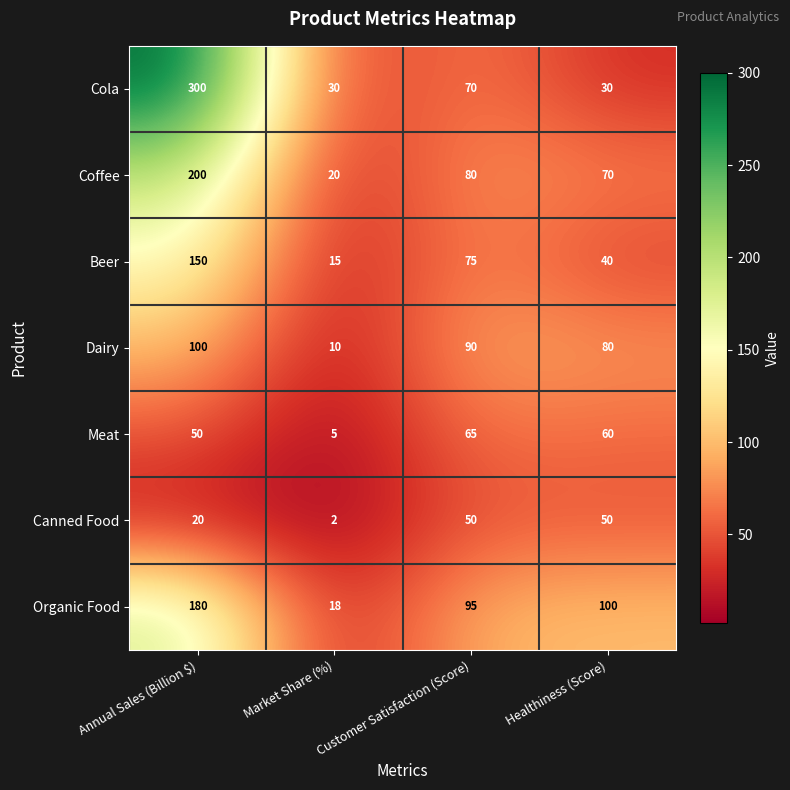

The Meat series shows 50 at Annual Sales (Billion $). True or false?

True